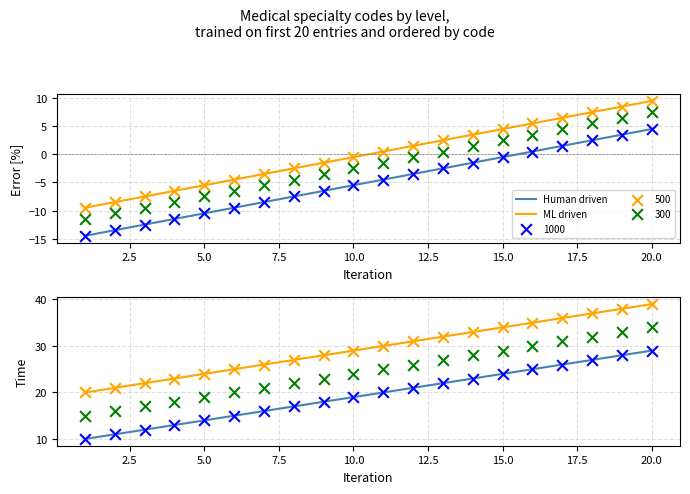

Is the value of Human driven at 18 greater than the value of ML driven at 15?

No